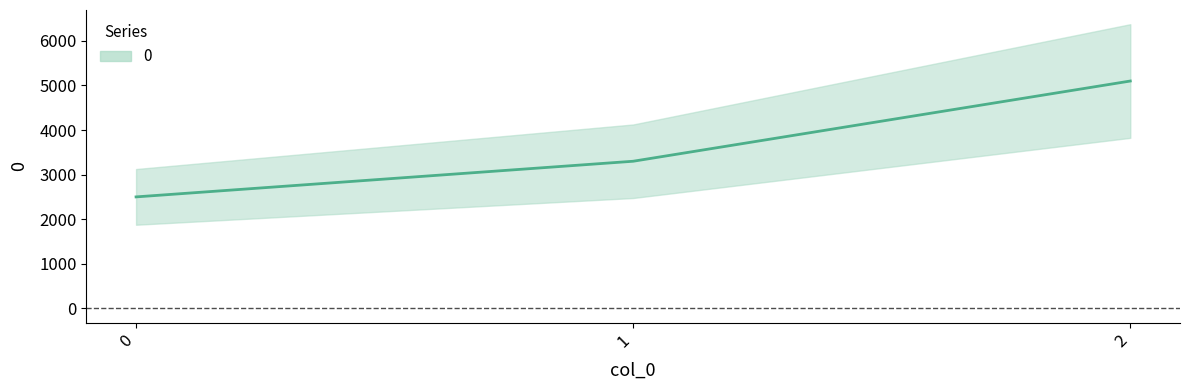

How many data points does each series have?

3